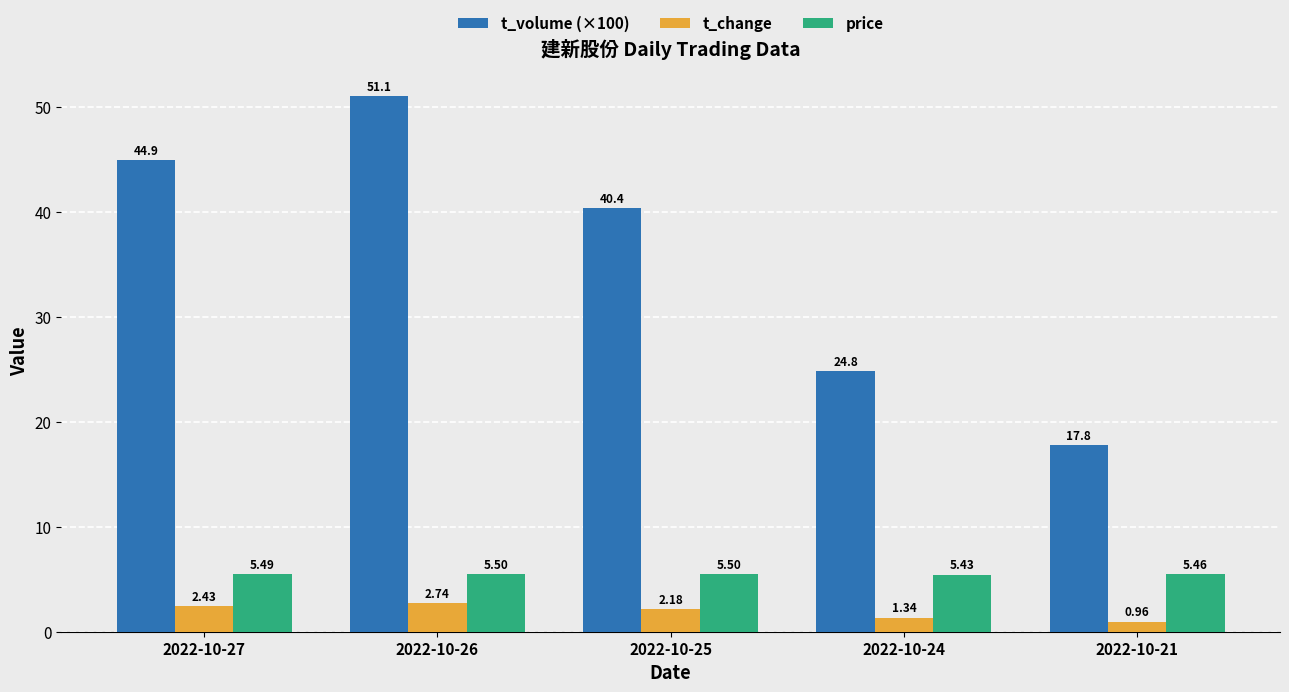

At which label does t_change first exceed 2?

2022-10-27